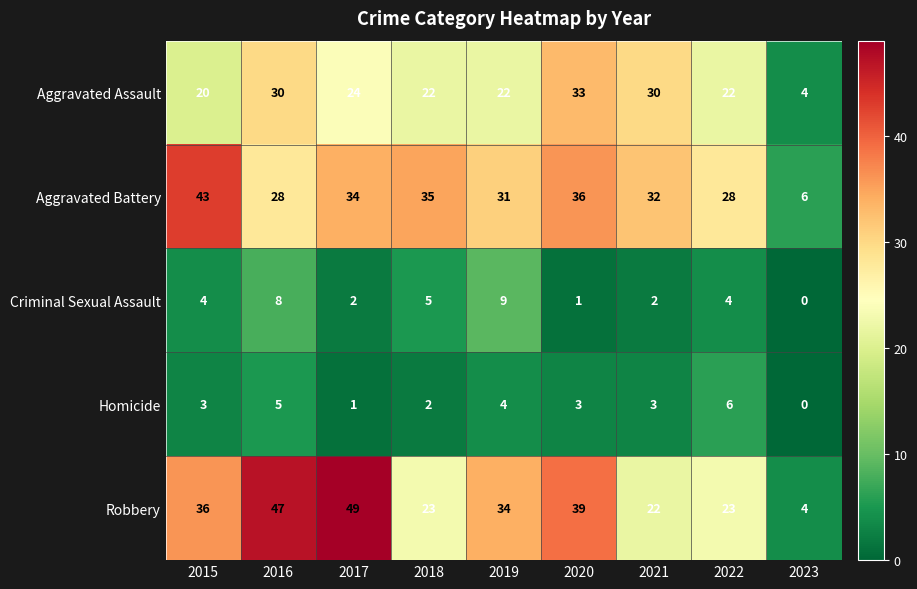

What is the difference between the second highest and minimum values in the Aggravated Assault series?

26